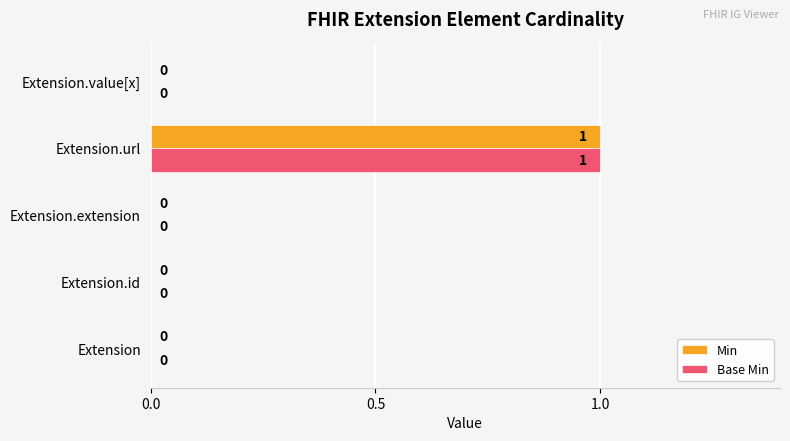

Which category has the highest value in the Base Min series?

Extension.url